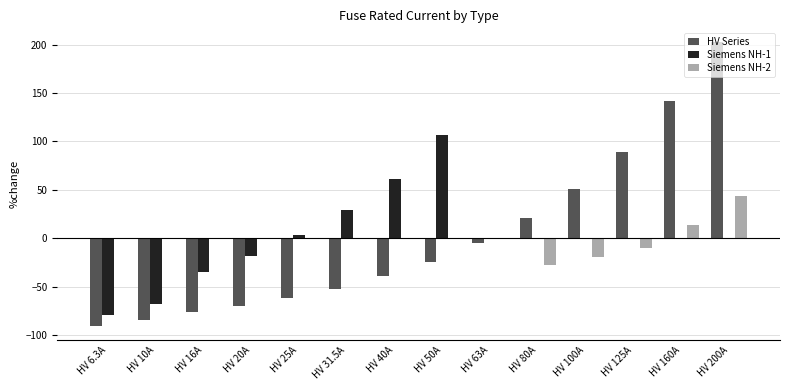

Reading left to right, extract all data points from this chart.

HV Series: -90.5	-84.9	-75.8	-69.8	-62.2	-52.4	-39.6	-24.5	-4.8	20.8	51.1	88.8	141.7	202.1
Siemens NH-1: -79.3	-67.7	-35.4	-18.6	3.4	29.2	61.6	106.8	0.0	0.0	0.0	0.0	0.0	0.0
Siemens NH-2: 0.0	0.0	0.0	0.0	0.0	0.0	0.0	0.0	0.0	-28.0	-19.4	-10.0	13.4	44.0